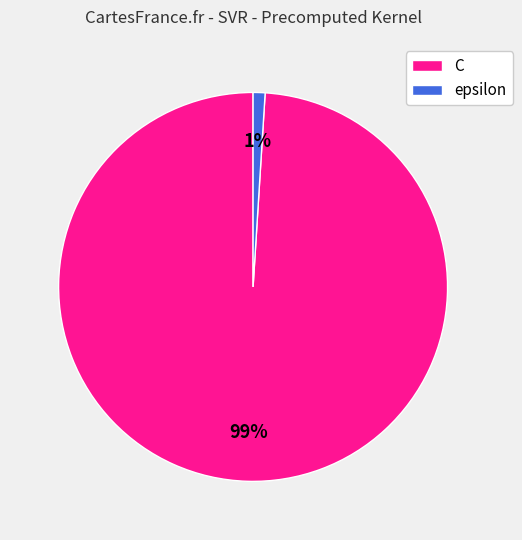

Which slice is the smallest?

epsilon